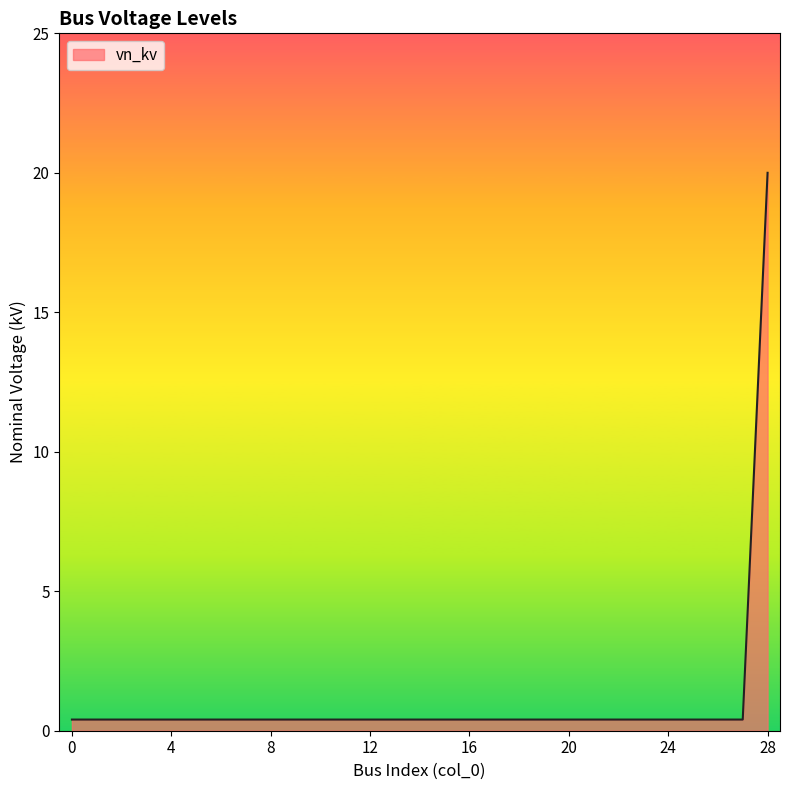

What is the average value?

1.1